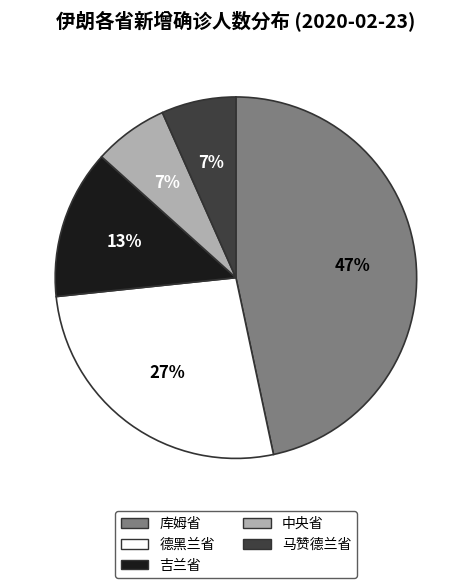

Combined, do 吉兰省 and 中央省 account for over 50%?

No